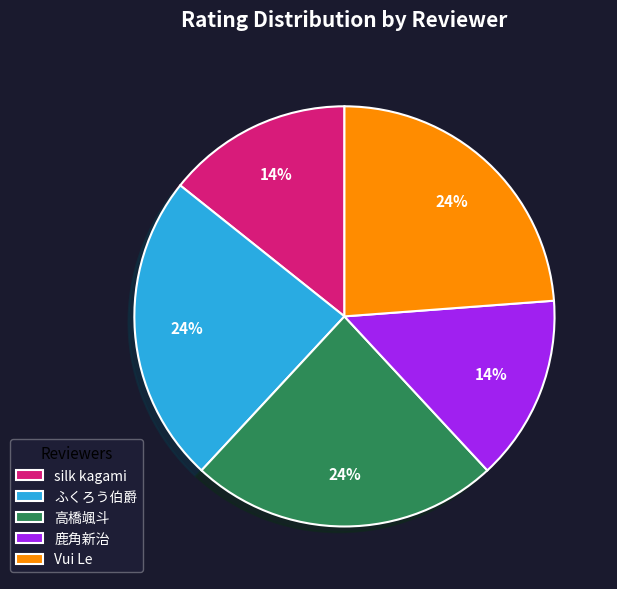

Does 鹿角新治 represent more than half of the total?

No